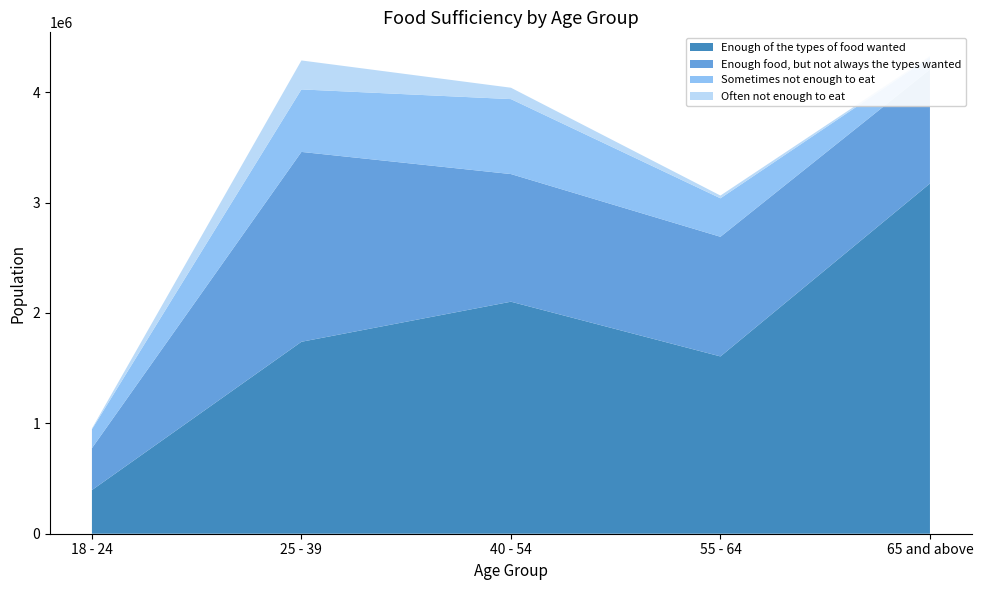

Reading left to right, list all the values displayed in this chart.

Enough of the types of food wanted: 395232	1738721	2101814	1606105	3172623
Enough food, but not always the types wanted: 379936	1720027	1156181	1083723	1033250
Sometimes not enough to eat: 170725	565990	679016	348584	109483
Often not enough to eat: 6760	262428	103124	24903	10234